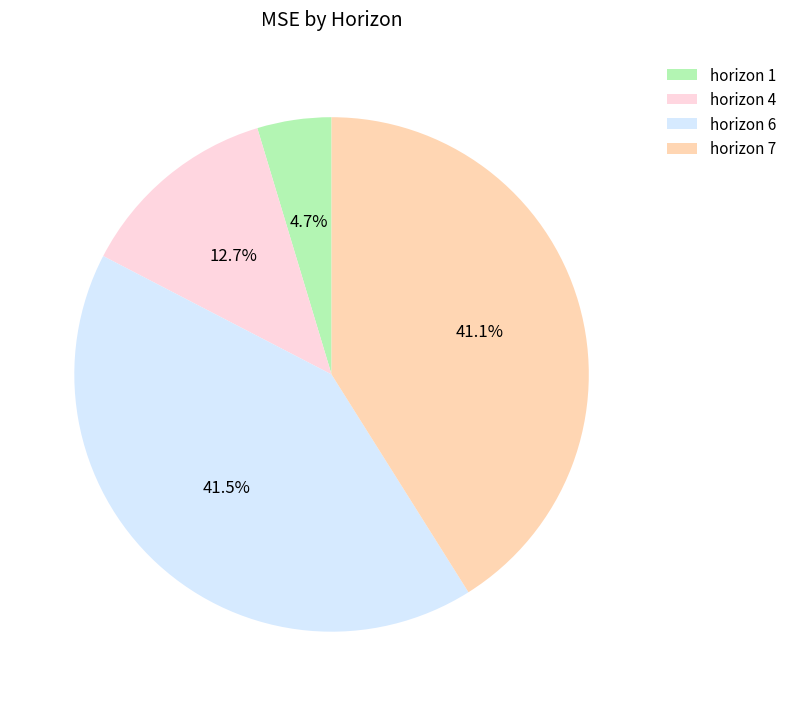

What percentage is NOT represented by horizon 7?

58.9%